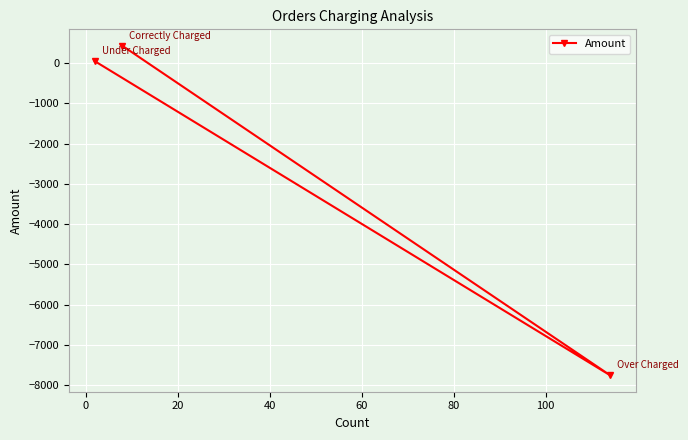

What is the smallest value displayed?

-7751.2